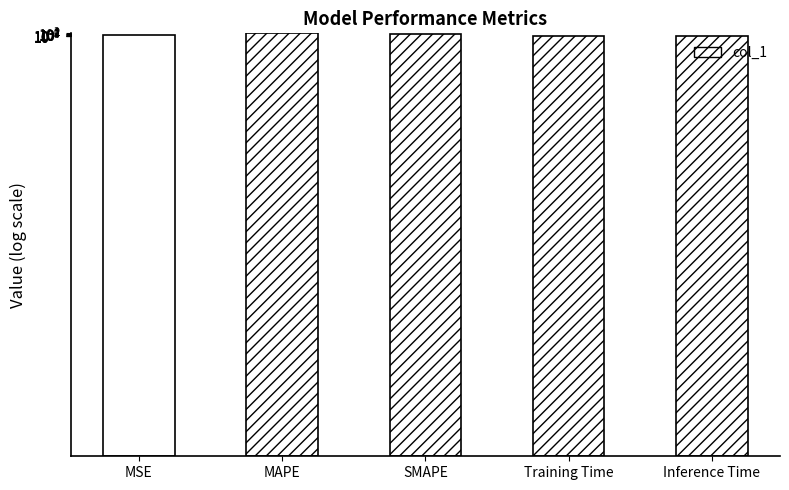

Between SMAPE and Inference Time, which is larger?

SMAPE